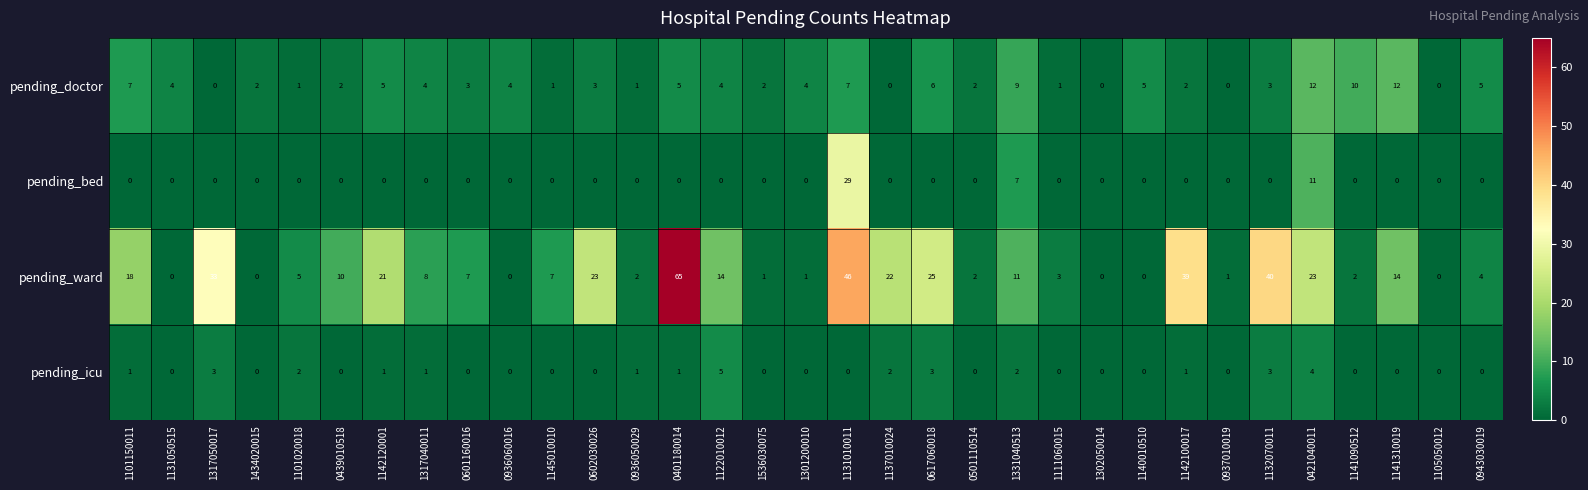

Which series has the largest total across all categories?

pending_ward